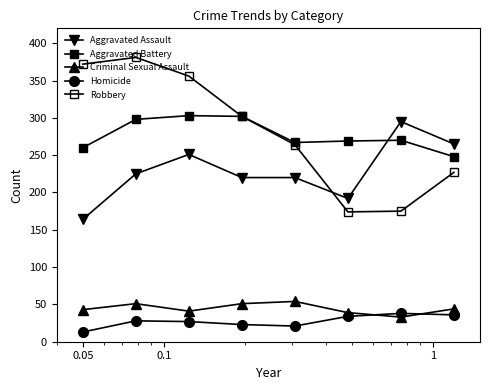

How many lines are shown in the chart?

5